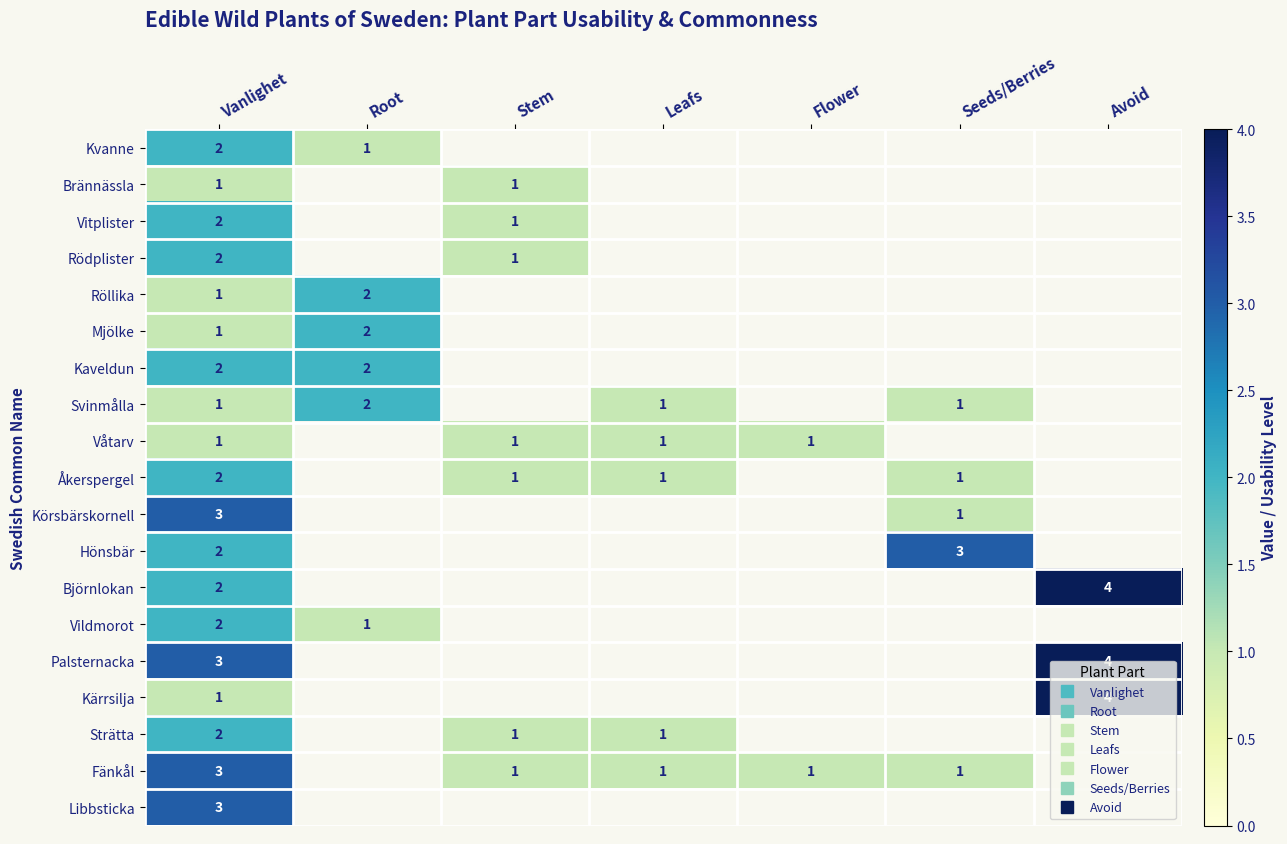

Between Avoid and Stem, which is larger?

Stem